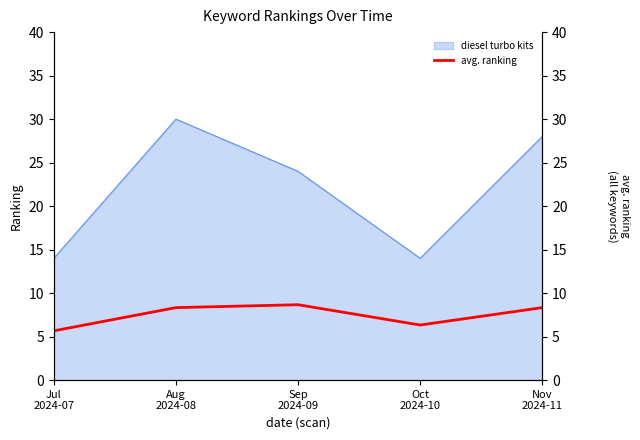

What is the lowest value of the diesel turbo kits series?

14